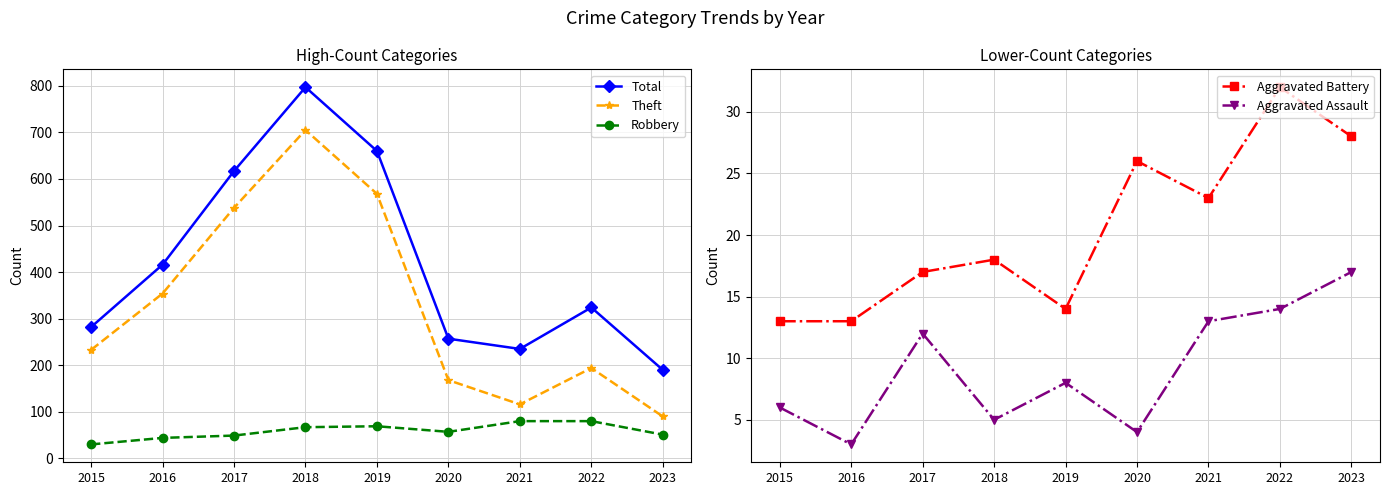

At which label does Theft reach its minimum?

2023